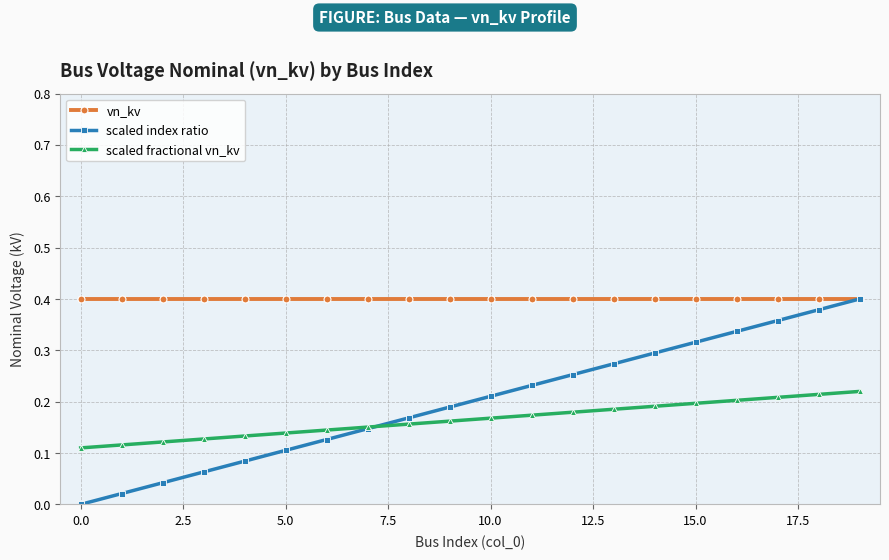

True or false: scaled index ratio has more than 2 points higher than both neighbors.

False